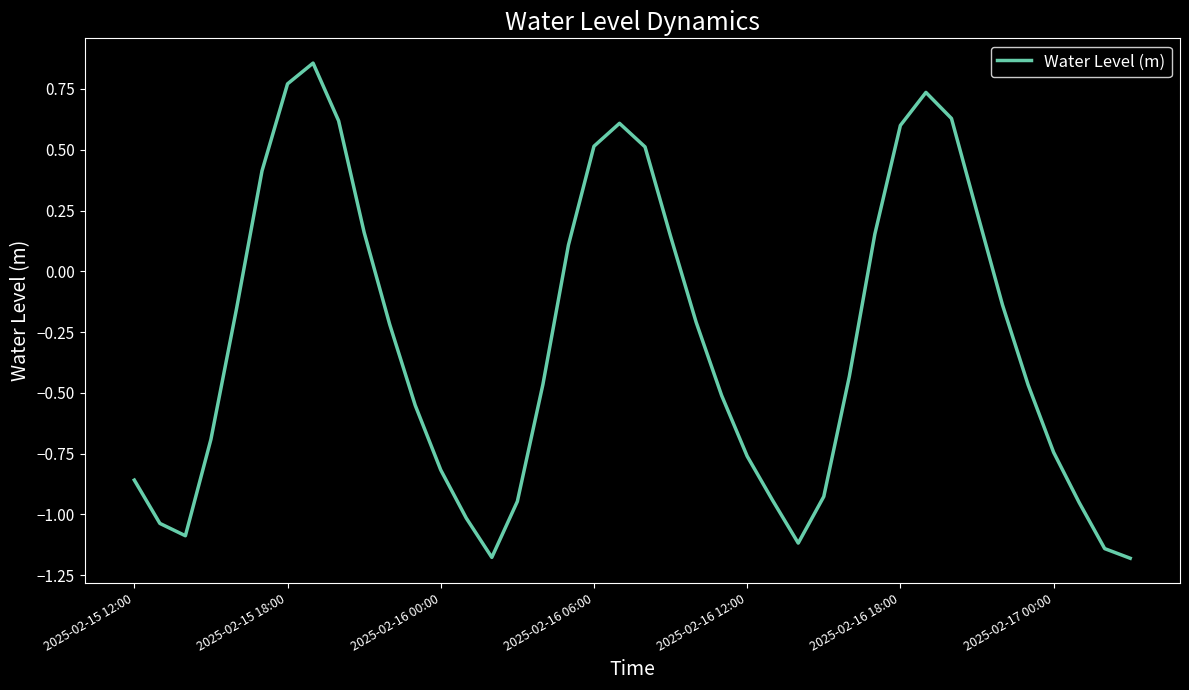

What is the difference between the maximum and minimum values?

2.0